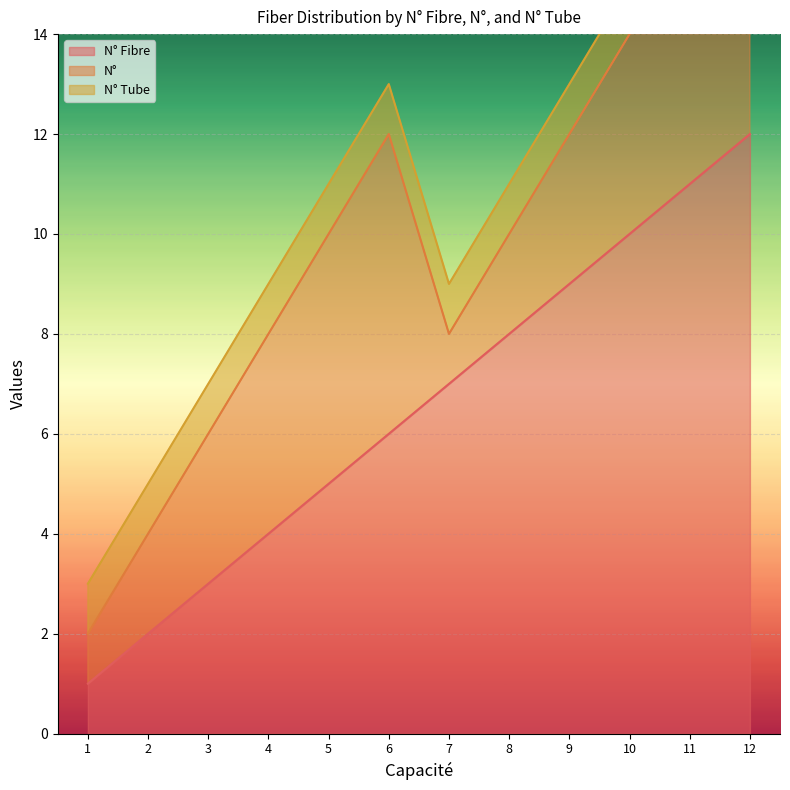

Rank the categories by N° Fibre value from highest to lowest.

12, 11, 10, 9, 8, 7, 6, 5, 4, 3, 2, 1